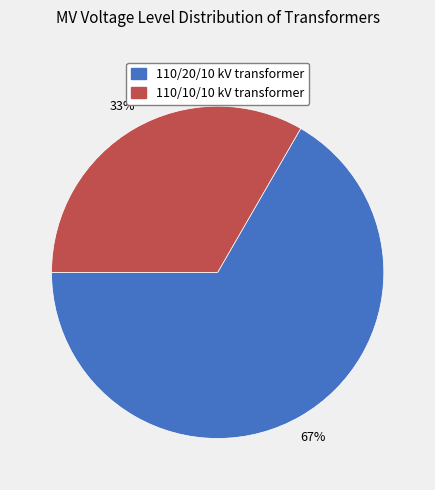

Is there a majority slice in this chart?

Yes